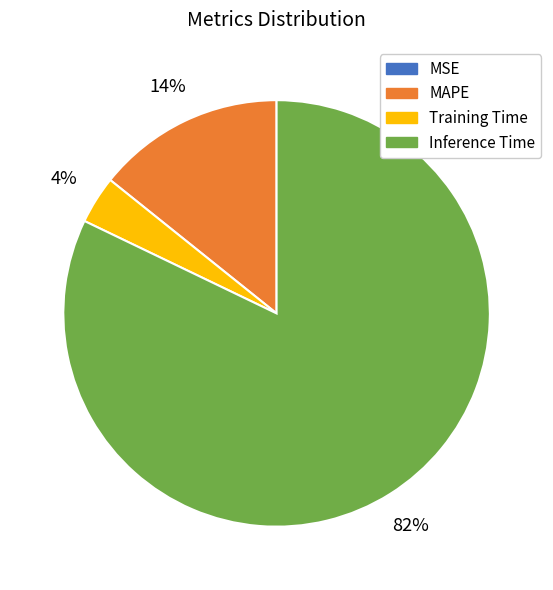

Is there a majority slice in this chart?

Yes